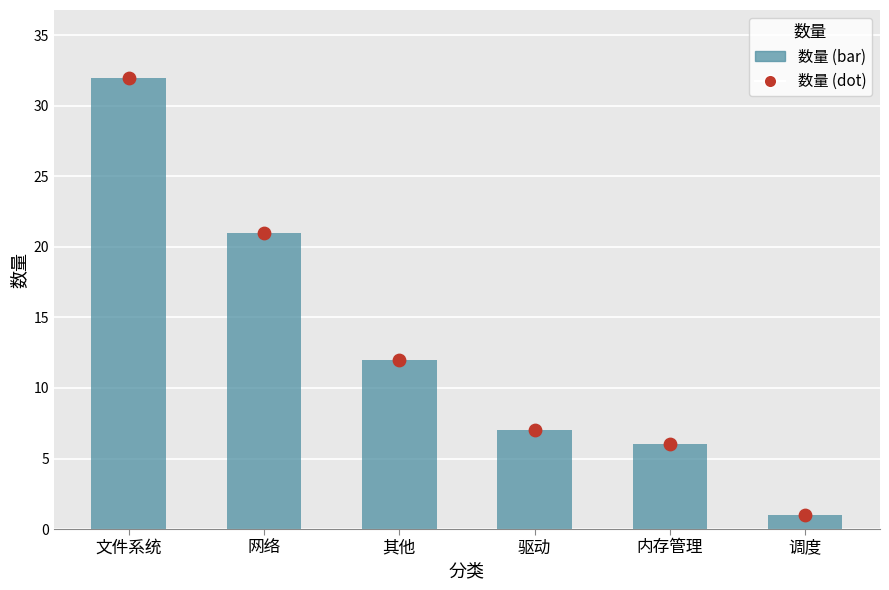

What is the ratio of the value at 内存管理 to the value at 驱动?

0.9